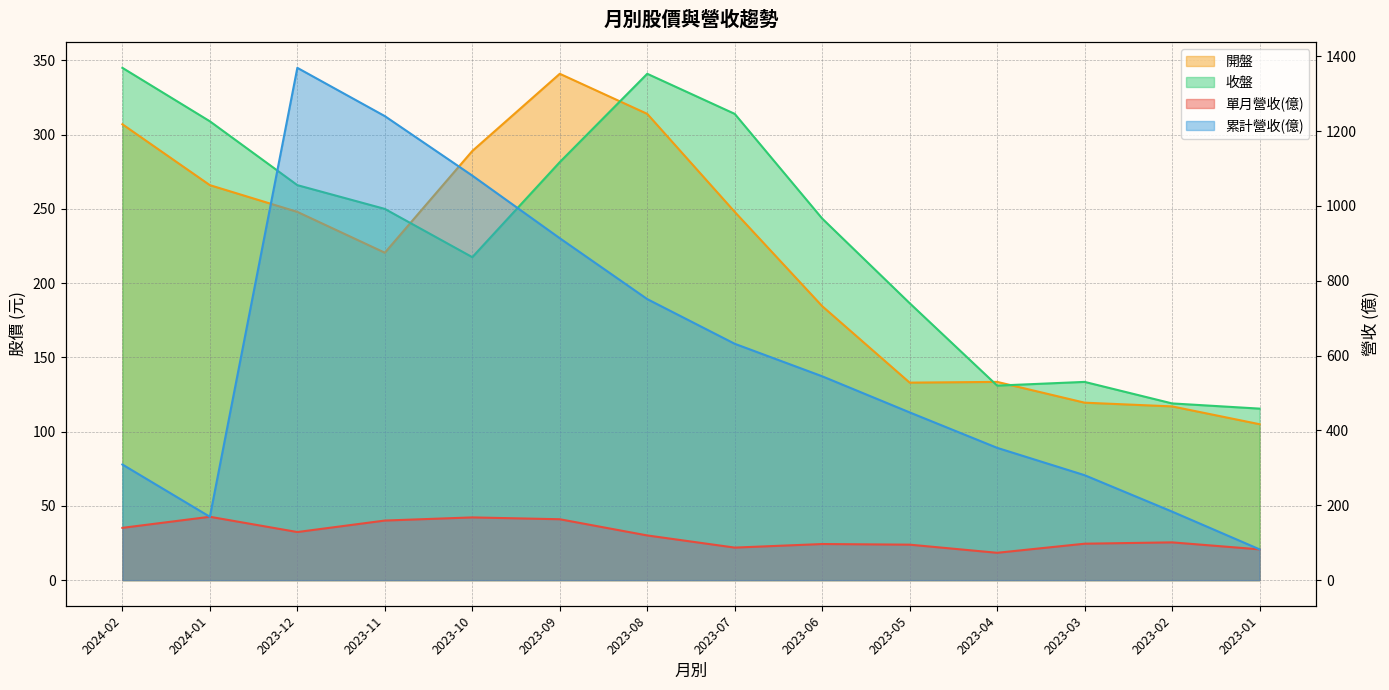

What is the difference between the maximum and minimum values in the 收盤 series?

229.5